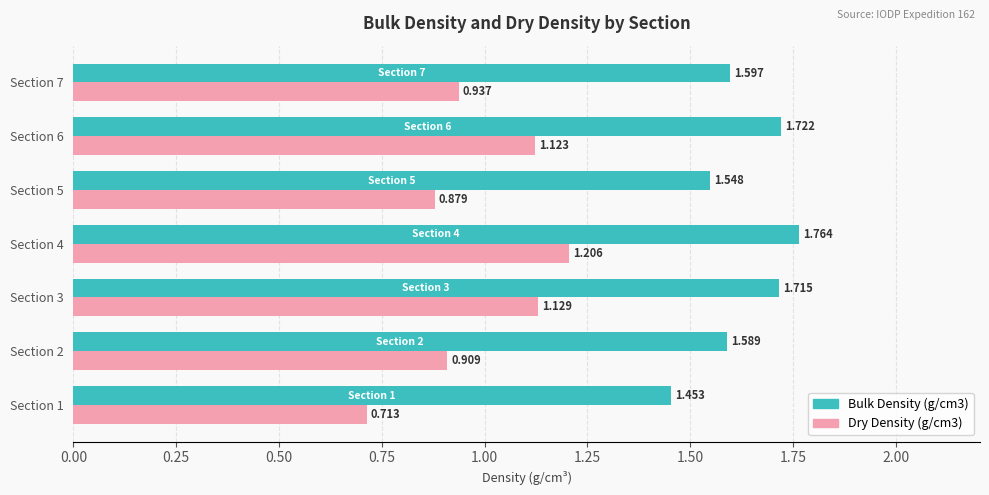

What are all the series names shown in the legend?

Bulk Density (g/cm3), Dry Density (g/cm3)